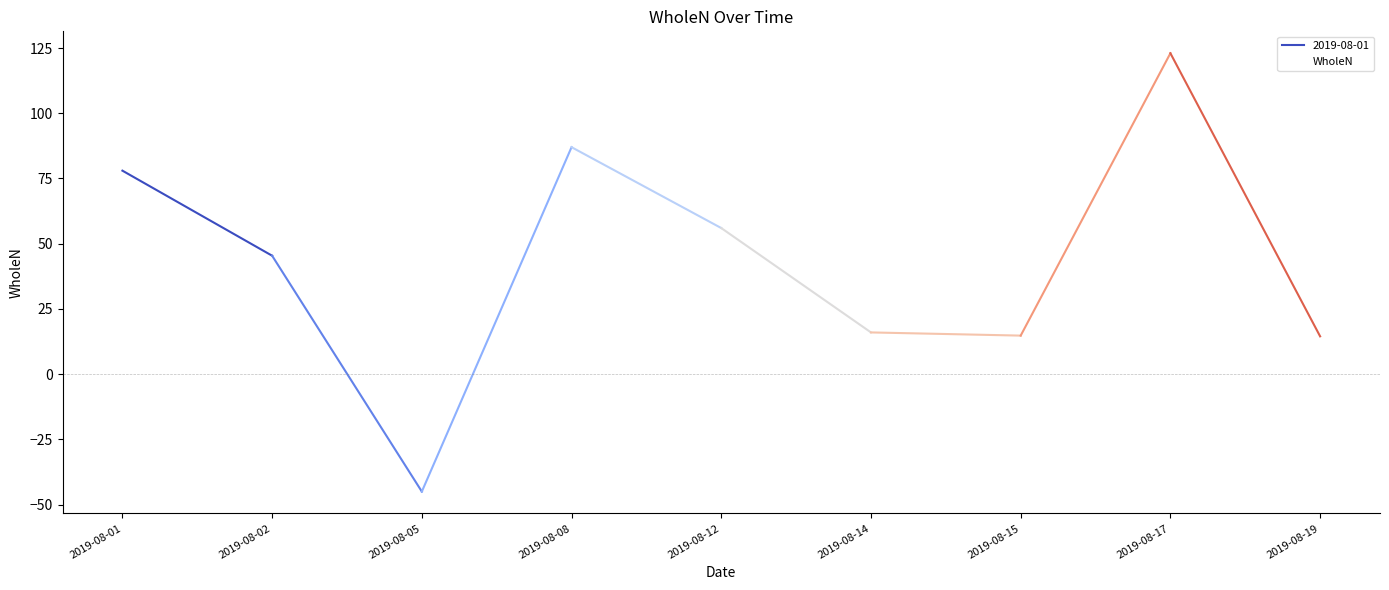

True or false: there are more than 0 points higher than both neighbors.

True